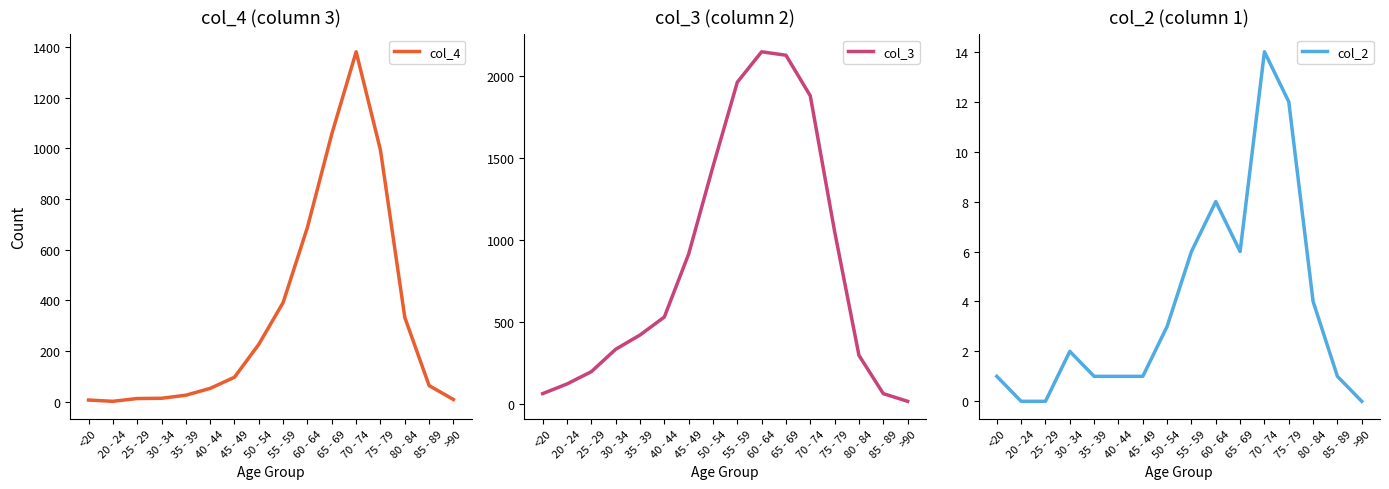

What is the sum of the col_4 values at 45 - 49 and 65 - 69?

1154